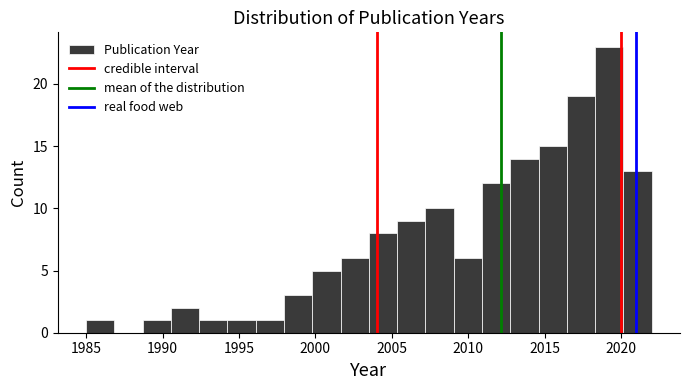

Read against the x-axis, roughly where is the centre of the tallest bar?

2019.0